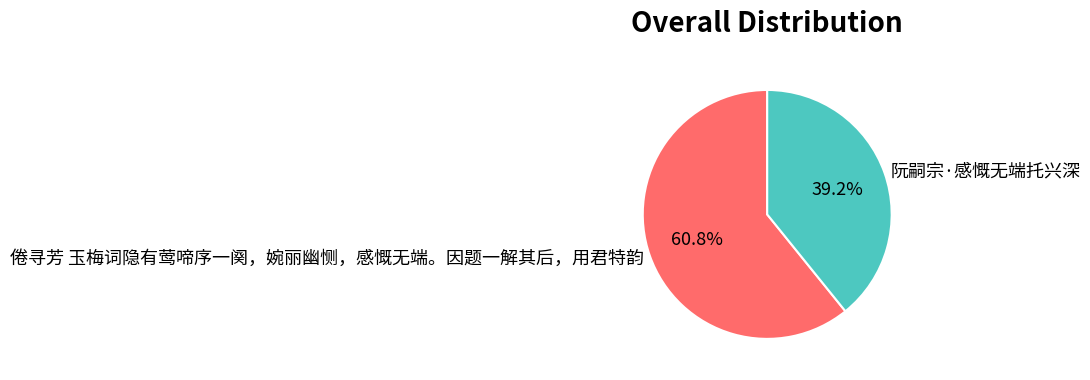

What is the majority slice?

倦寻芳 玉梅词隐有莺啼序一阕，婉丽幽恻，感慨无端。因题一解其后，用君特韵